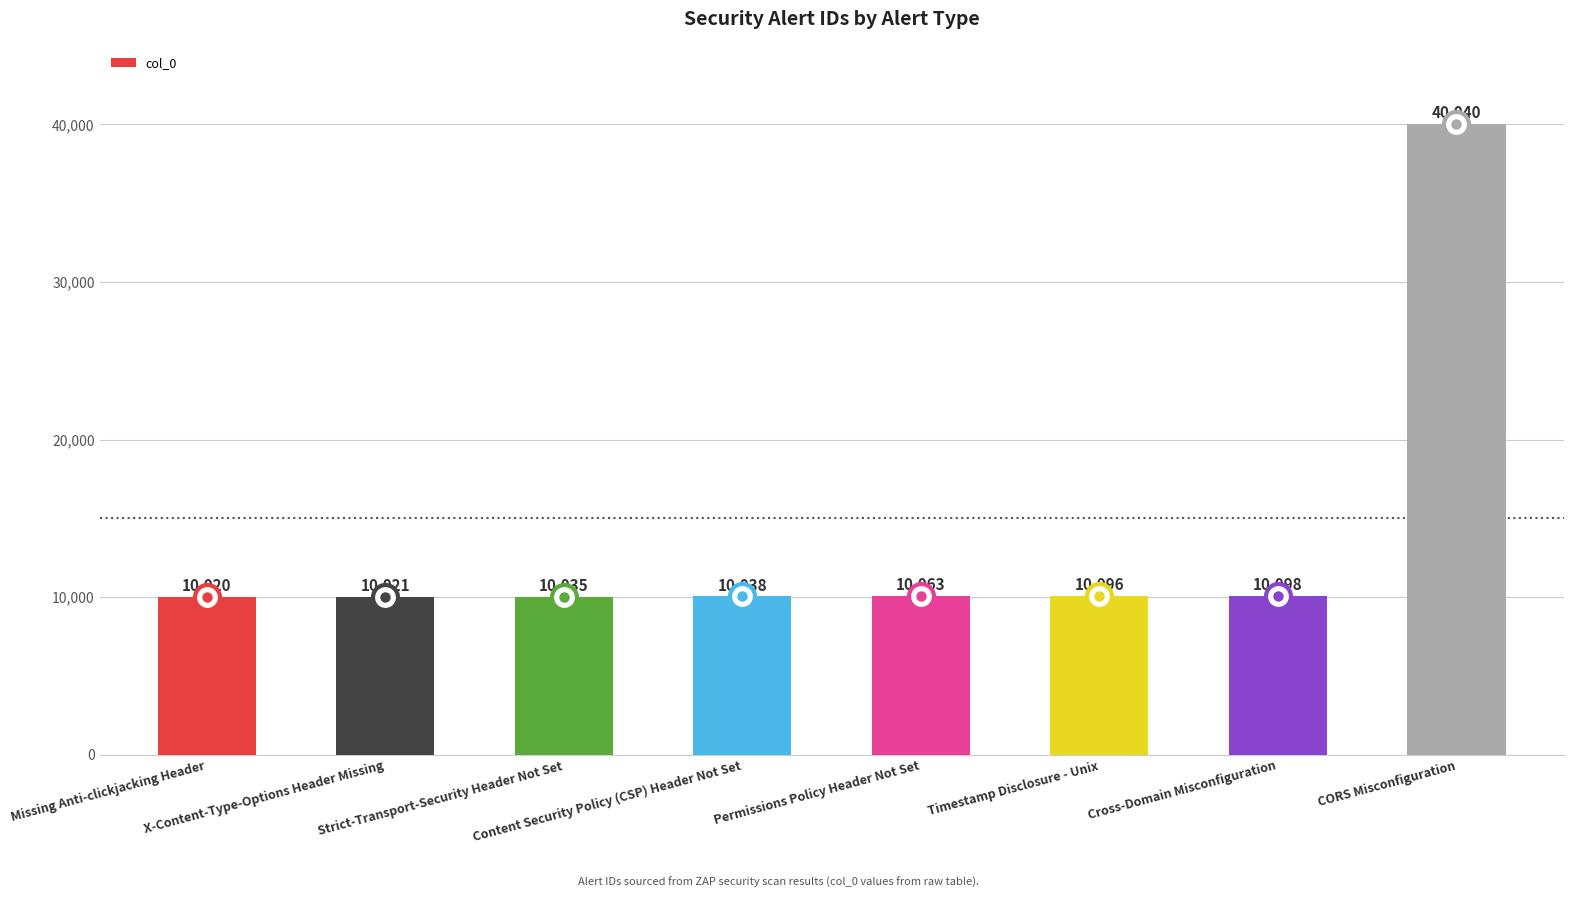

Reading left to right, transcribe all the data shown in this chart.

10020	10021	10035	10038	10063	10096	10098	40040